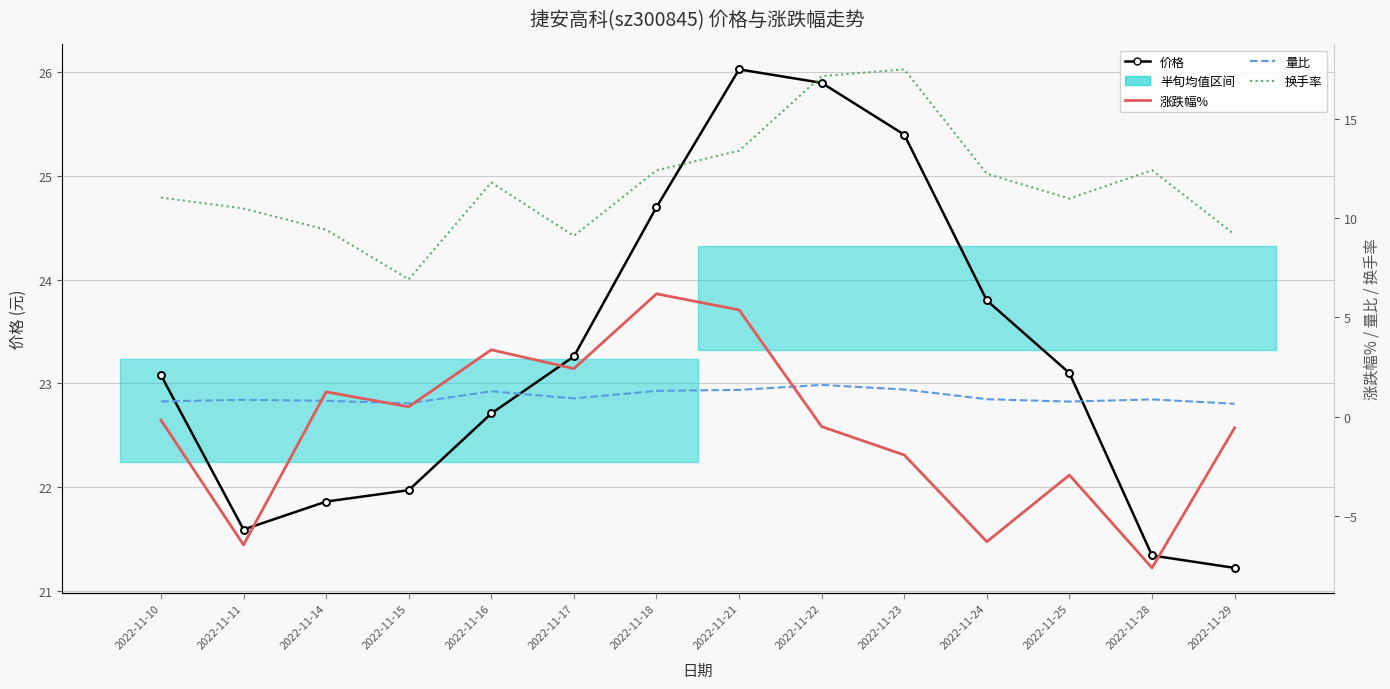

Between 2022-11-14 and 2022-11-18, which is larger?

2022-11-18